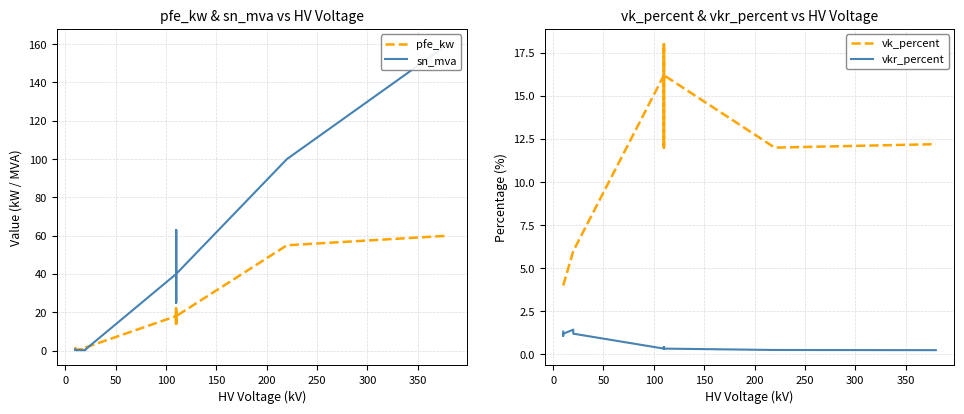

What are all the series names shown in the legend?

pfe_kw, sn_mva, vk_percent, vkr_percent